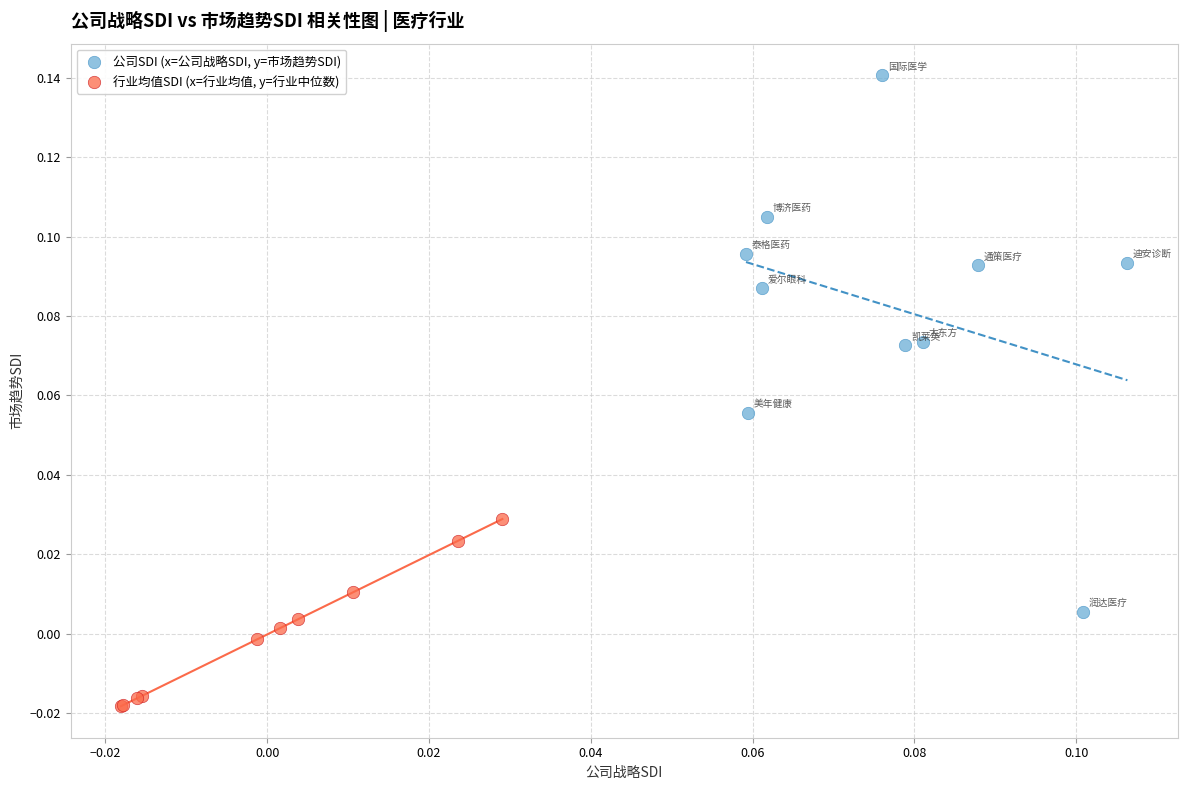

Which series contains the highest Y value?

公司SDI (x=公司战略SDI, y=市场趋势SDI)